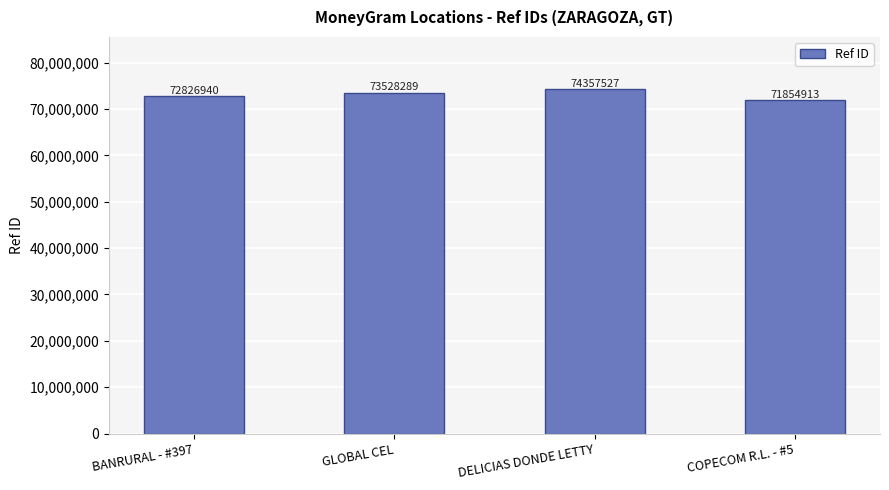

Between BANRURAL - #397 and DELICIAS DONDE LETTY, which is larger?

DELICIAS DONDE LETTY